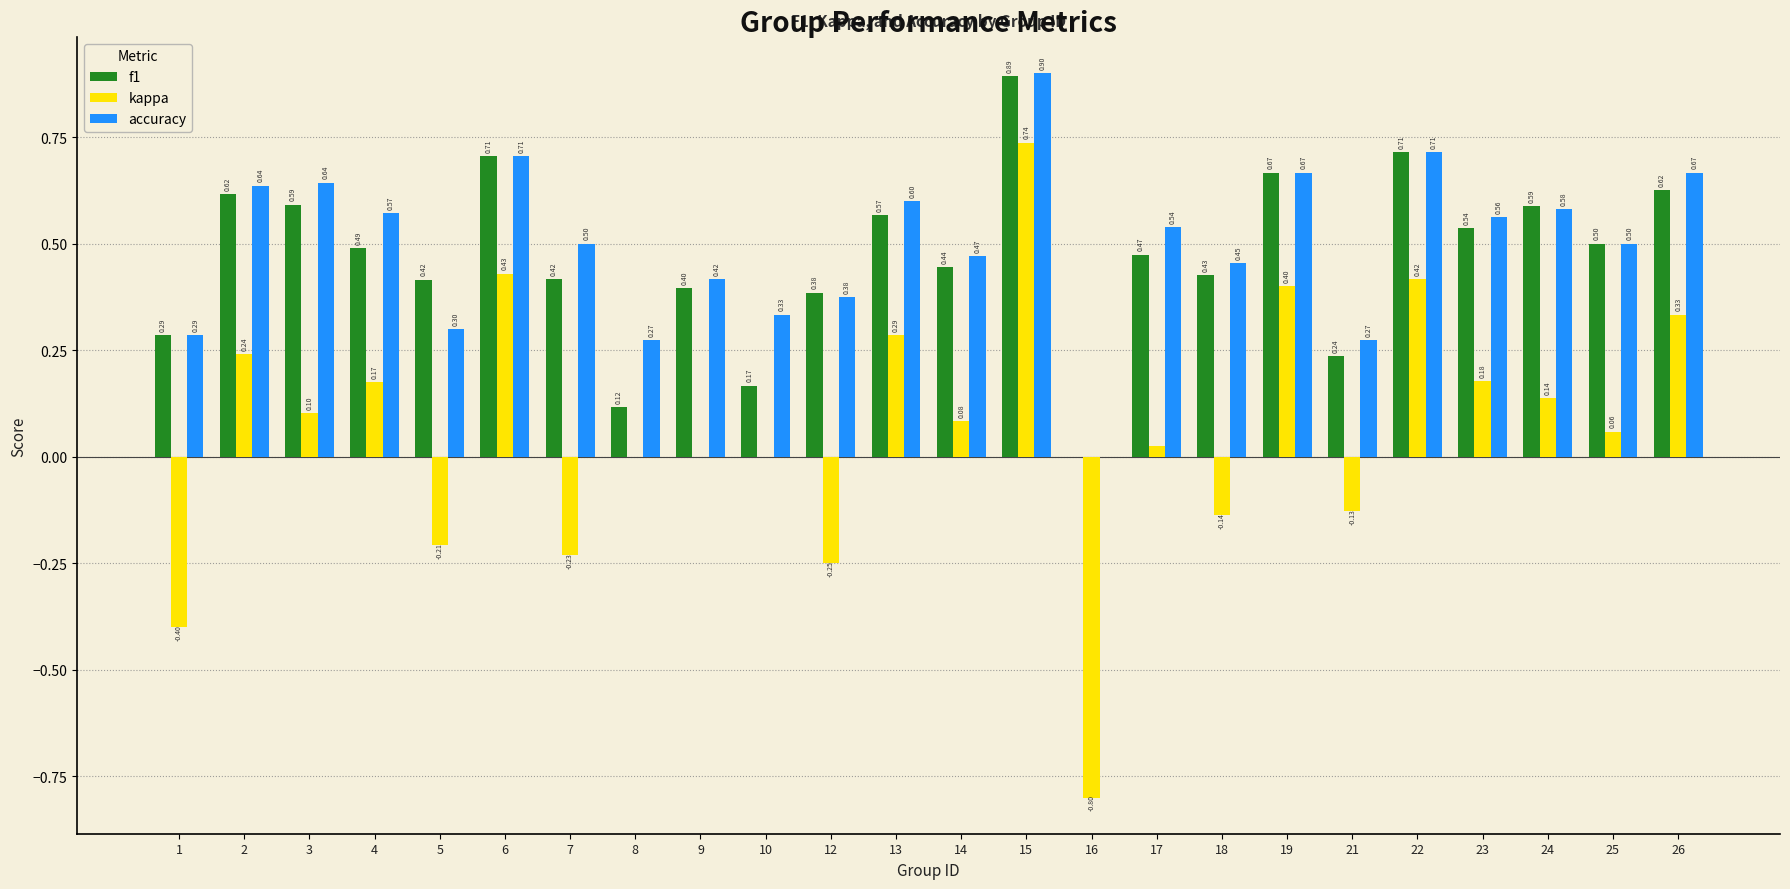

What is the sum of the kappa values at 21 and 15?

0.6